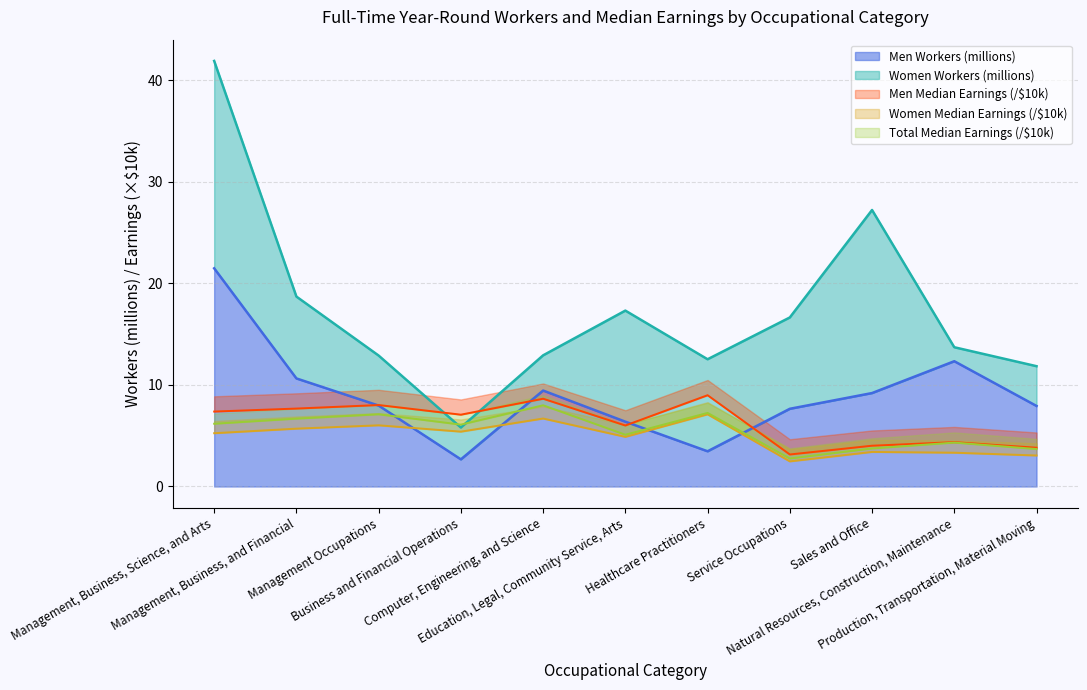

What is the highest value of the Men Workers (millions) series?

21.5